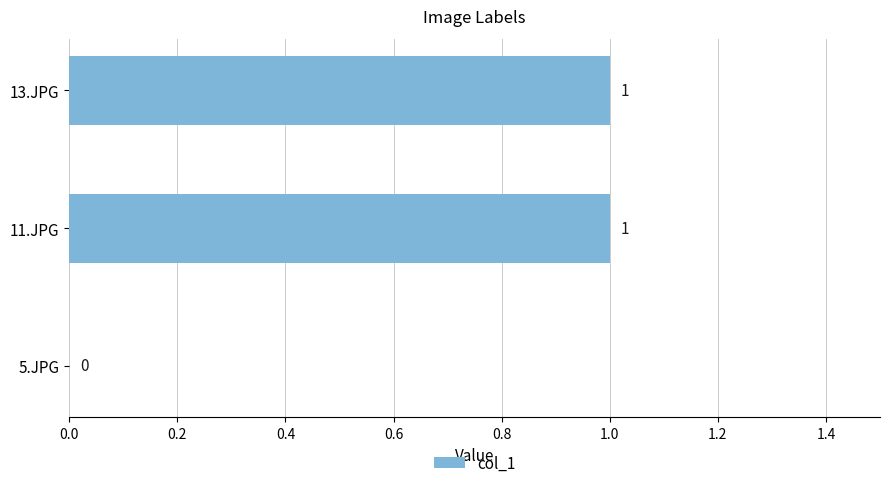

Are the bars horizontal?

Yes